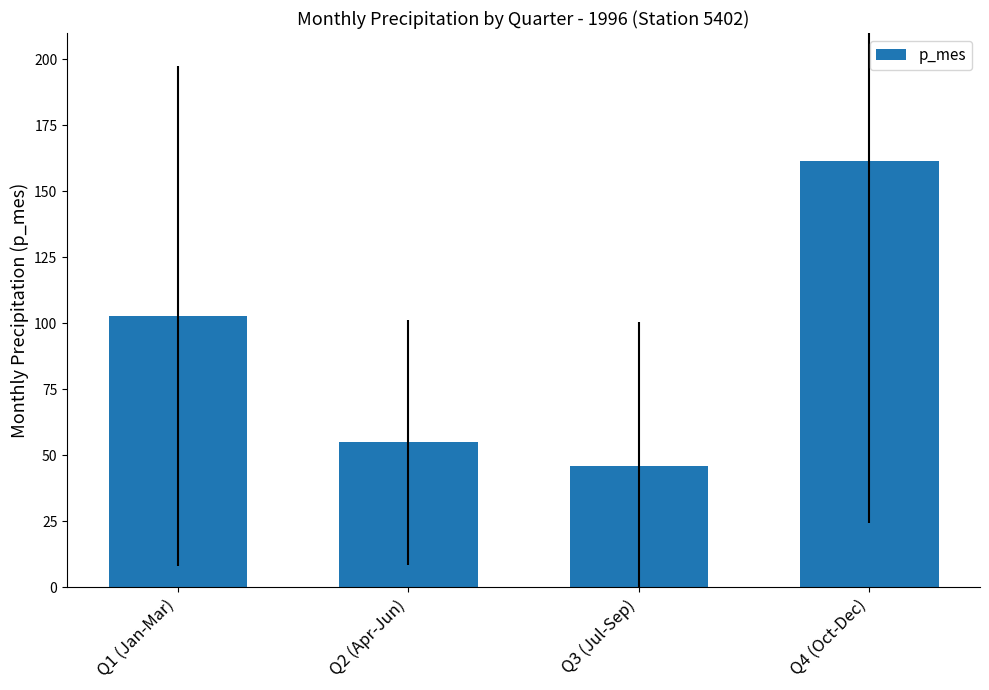

What is the maximum value shown in the chart?

161.5